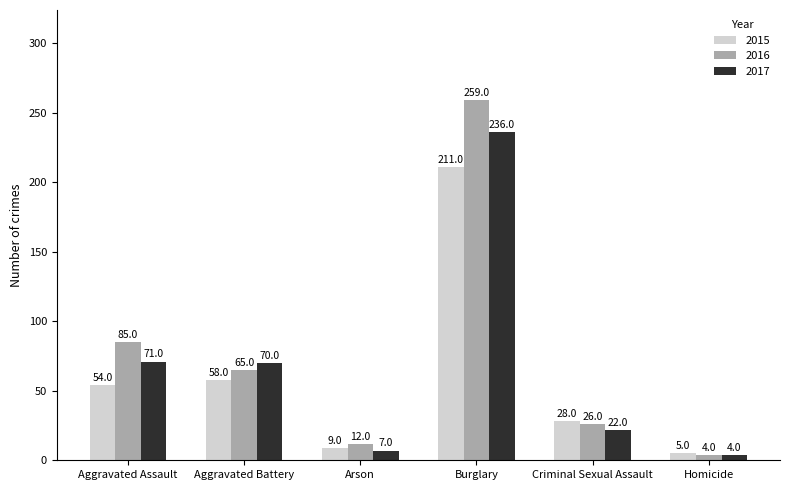

What is the total value across all series at Arson?

28